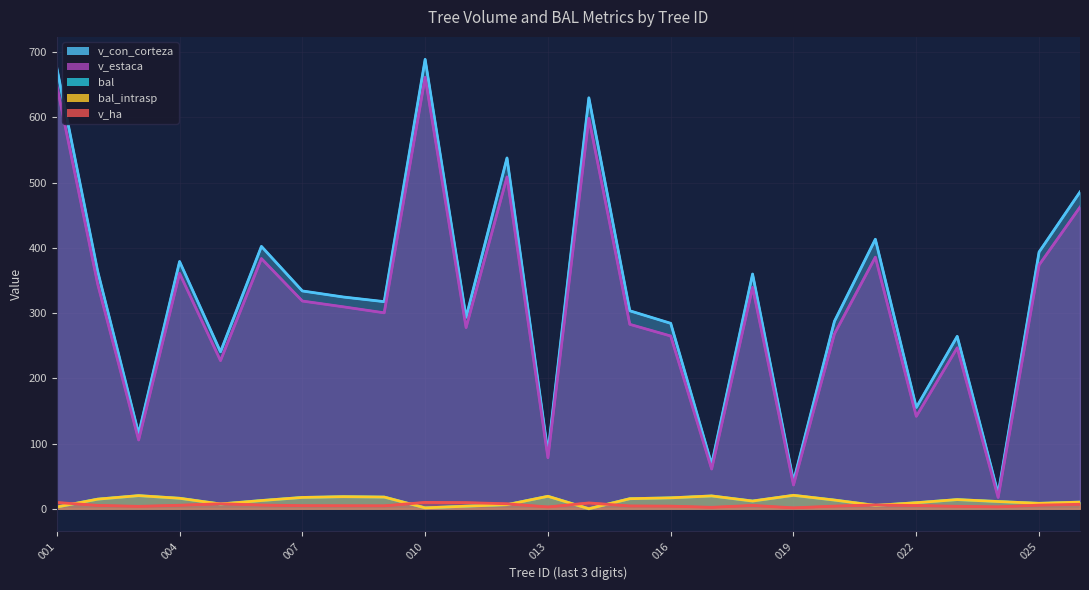

Rank the series by their maximum value, from highest to lowest.

v_con_corteza, v_estaca, bal, bal_intrasp, v_ha